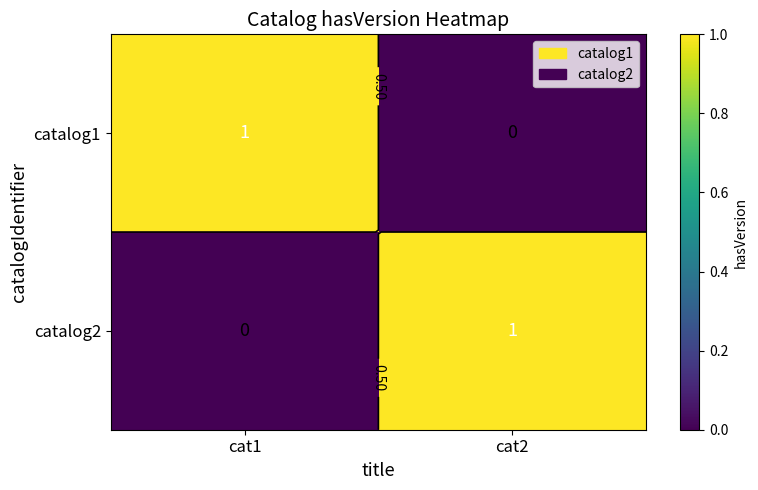

The value of catalog1 at cat1 is 2. True or false?

False